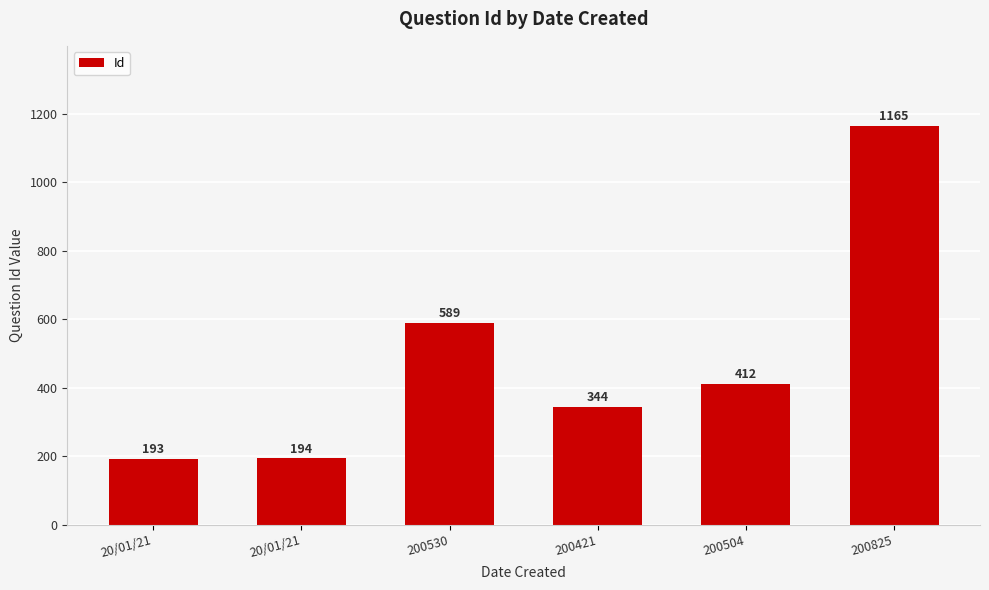

How many series are shown in this chart?

1